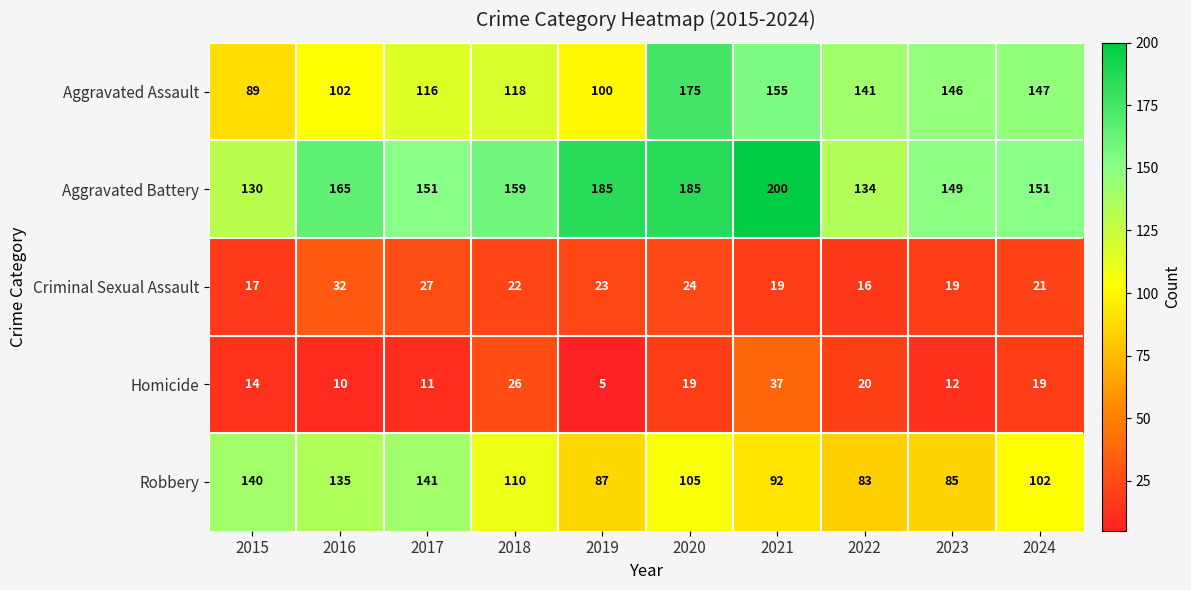

Rank the series at 2021 from lowest to highest value.

Criminal Sexual Assault, Homicide, Robbery, Aggravated Assault, Aggravated Battery